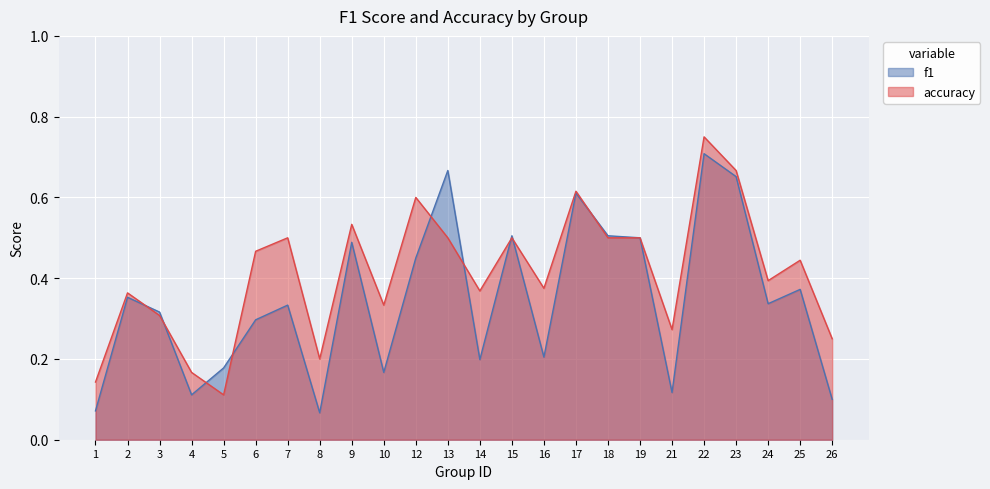

What is the difference between the accuracy values at 15 and 5?

0.4